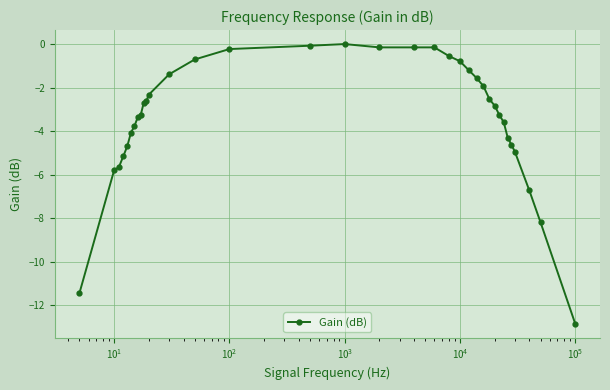

What is the smallest value displayed?

-12.8